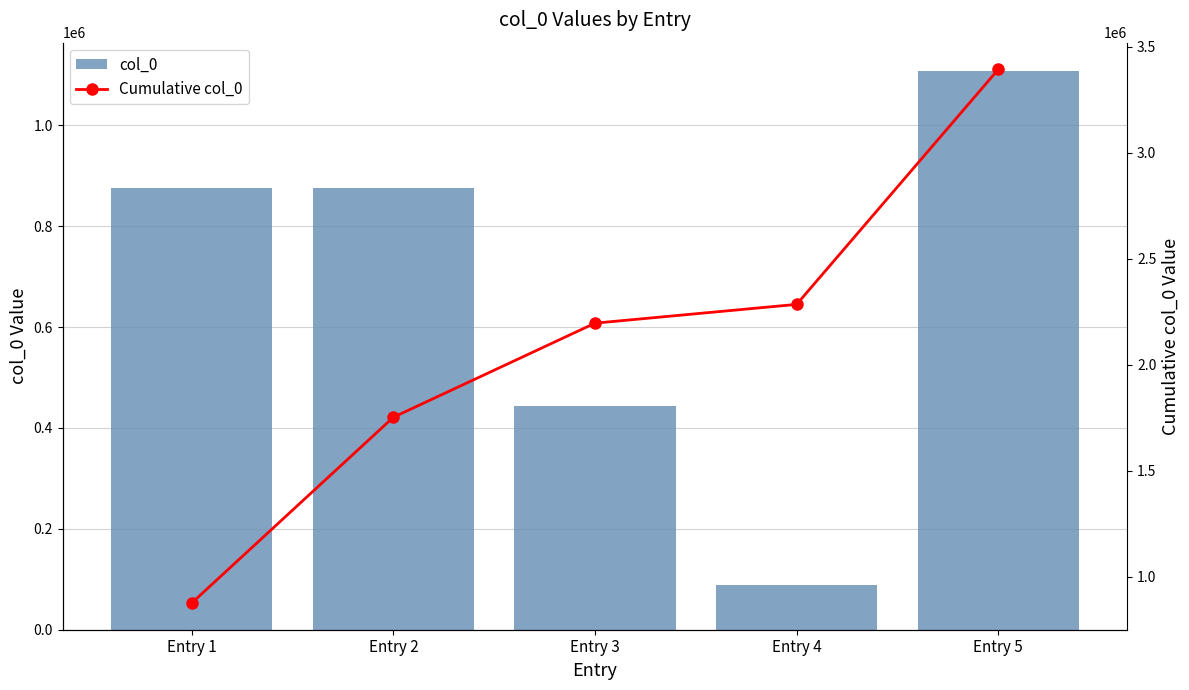

What is the difference between the second highest and second lowest values in the Cumulative col_0 series?

532416